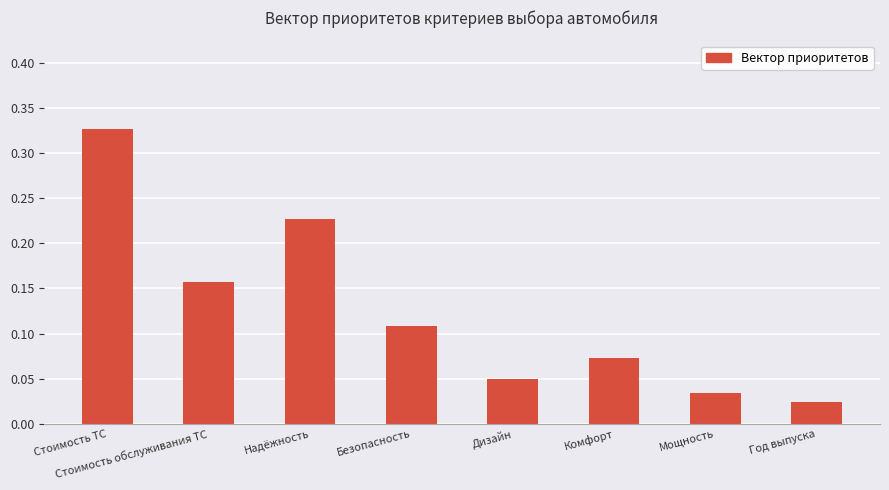

What is the sum of all values?

1.0